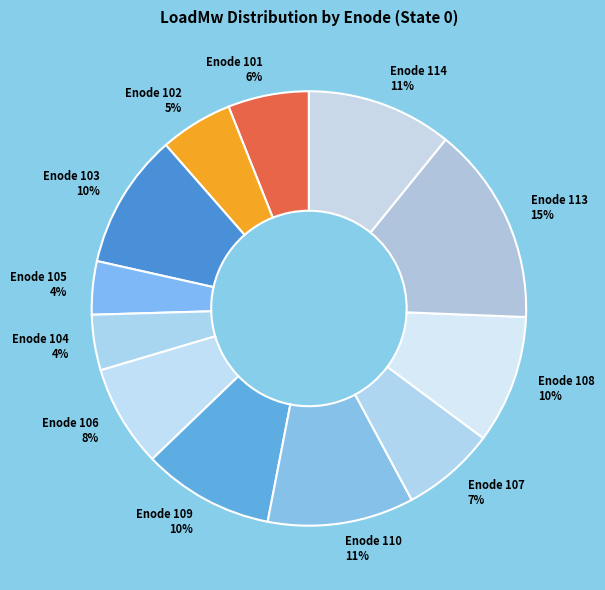

What is the ratio of the value at Enode 106 to the value at Enode 109?

0.8